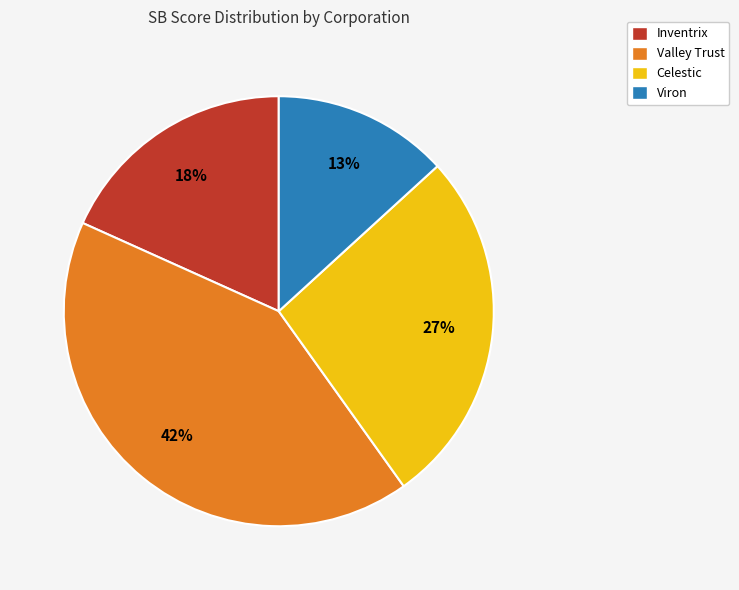

Combined, do Valley Trust and Celestic account for over 50%?

Yes